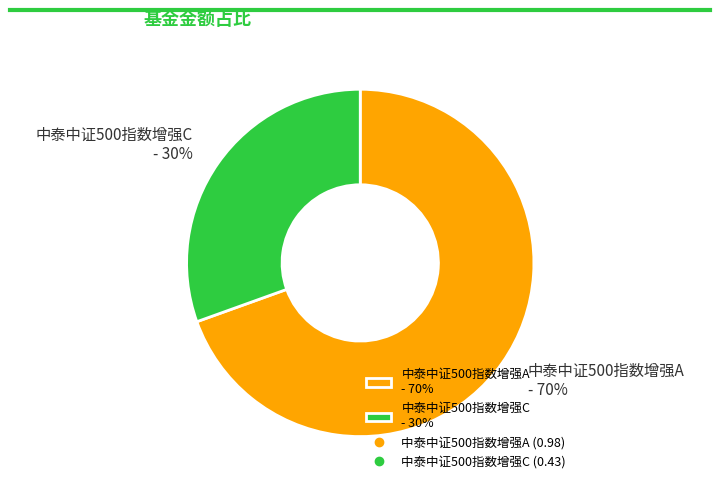

Rank the categories by value from highest to lowest.

中泰中证500指数增强A, 中泰中证500指数增强C